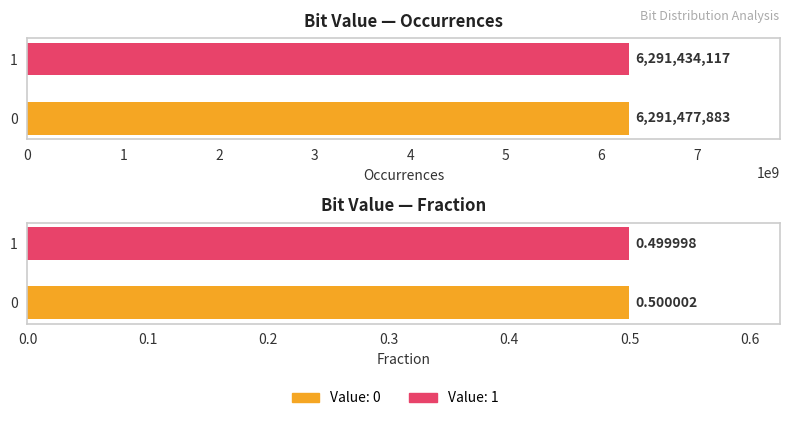

What is the average value of the Fraction series?

0.5